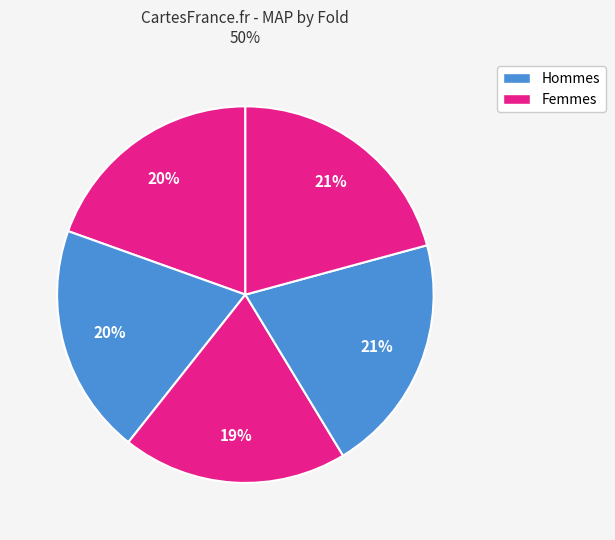

Rank the categories by value from lowest to highest.

Fold 3, Fold 1, Fold 2, Fold 4, Fold 5